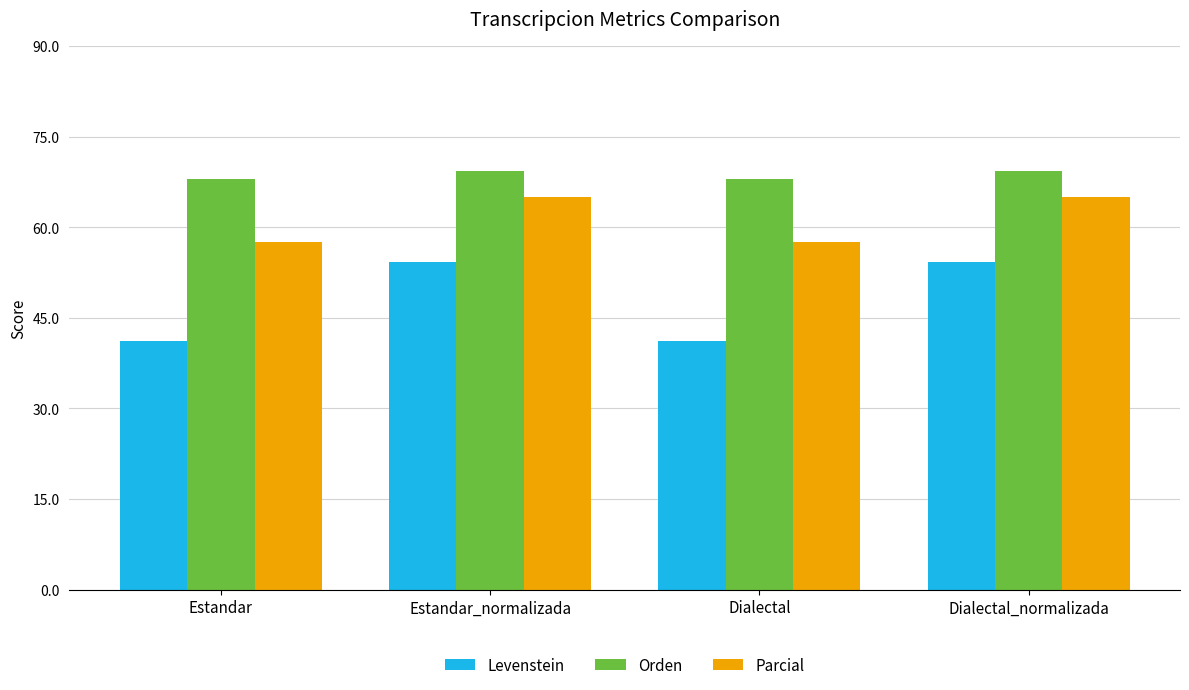

How many data points in Parcial are less than 65?

2